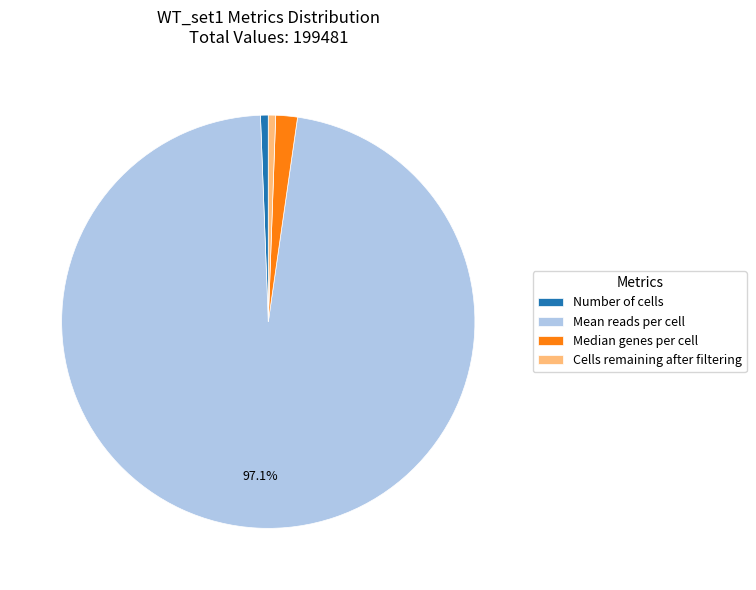

Which slice is the largest?

Mean reads per cell